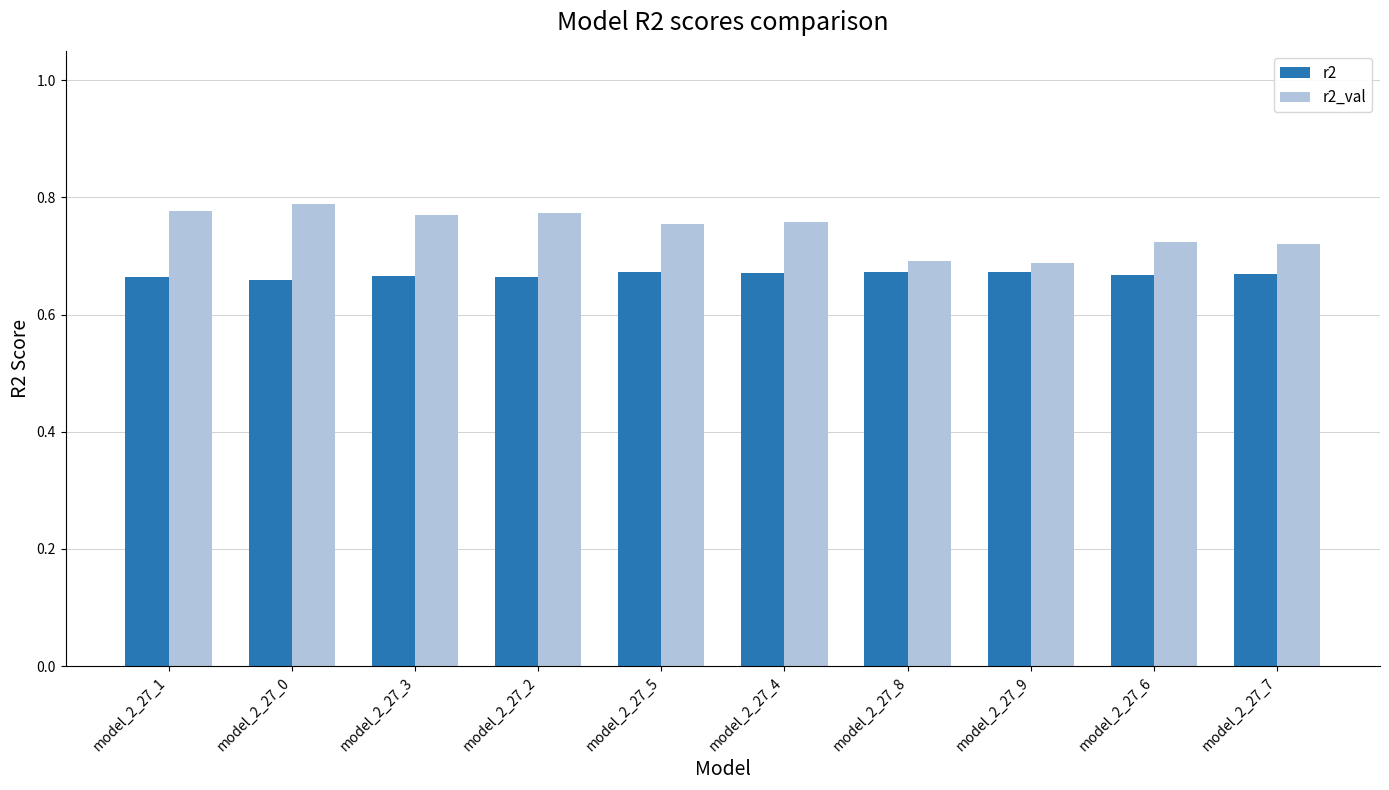

Count the r2_val values in the range 0 to 1.

10